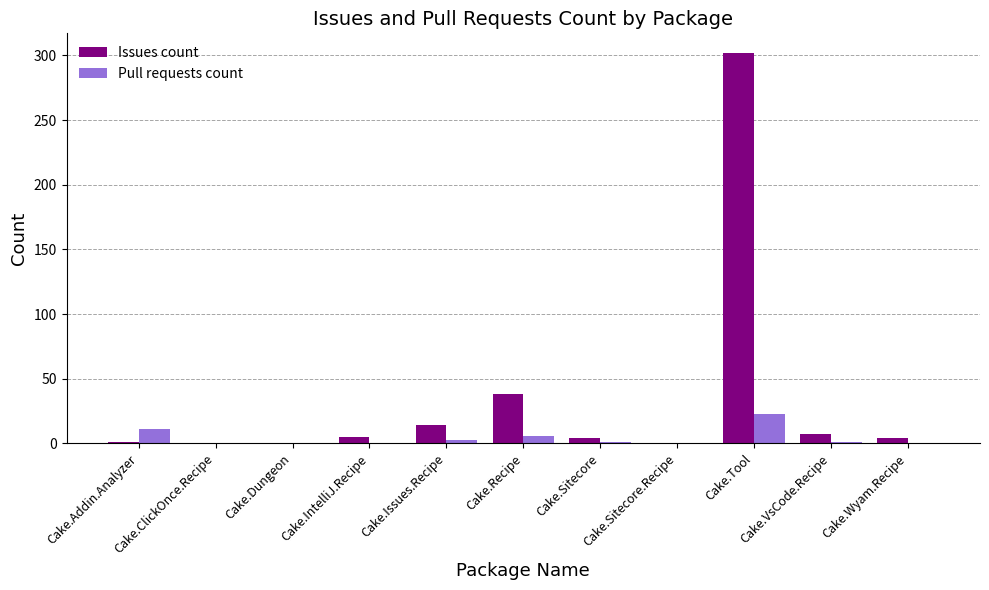

The Issues count series shows 38 at Cake.Recipe. True or false?

True